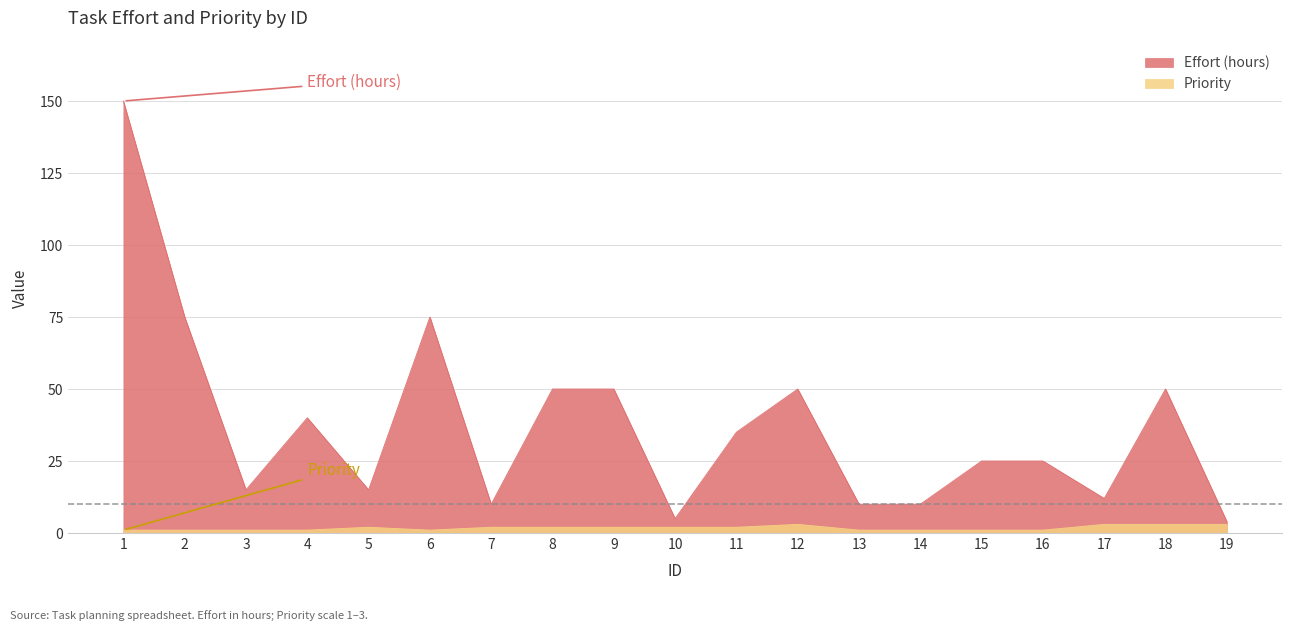

Reading left to right, list all the values displayed in this chart.

Effort (hours): 1=150	2=75	3=15	4=40	5=15	6=75	7=10	8=50	9=50	10=5	11=35	12=50	13=10	14=10	15=25	16=25	17=12	18=50	19=4
Priority: 1=1	2=1	3=1	4=1	5=2	6=1	7=2	8=2	9=2	10=2	11=2	12=3	13=1	14=1	15=1	16=1	17=3	18=3	19=3